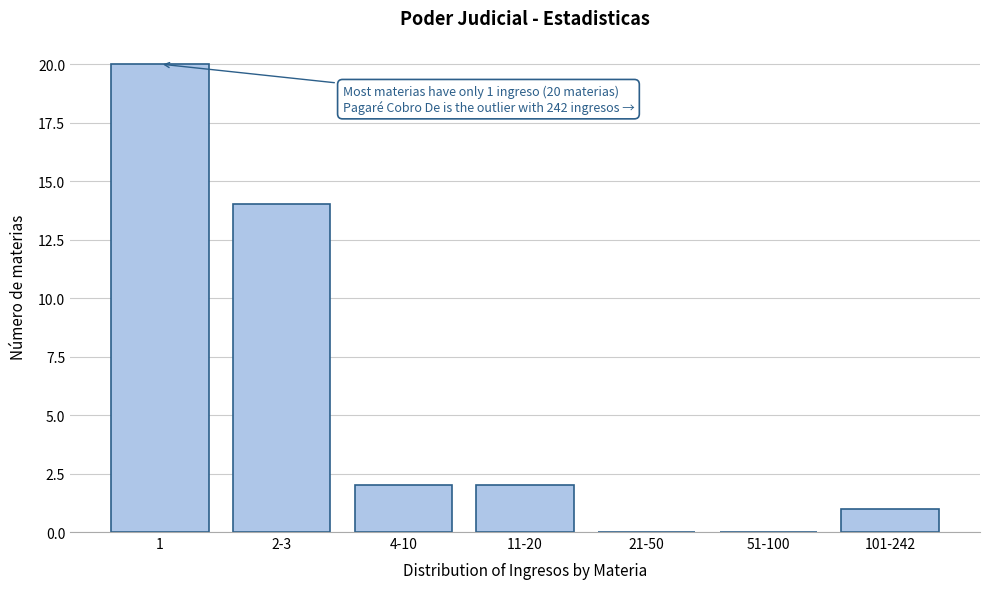

Reading left to right, list all the values displayed in this chart.

1=20	2-3=14	4-10=2	11-20=2	21-50=0	51-100=0	101-242=1